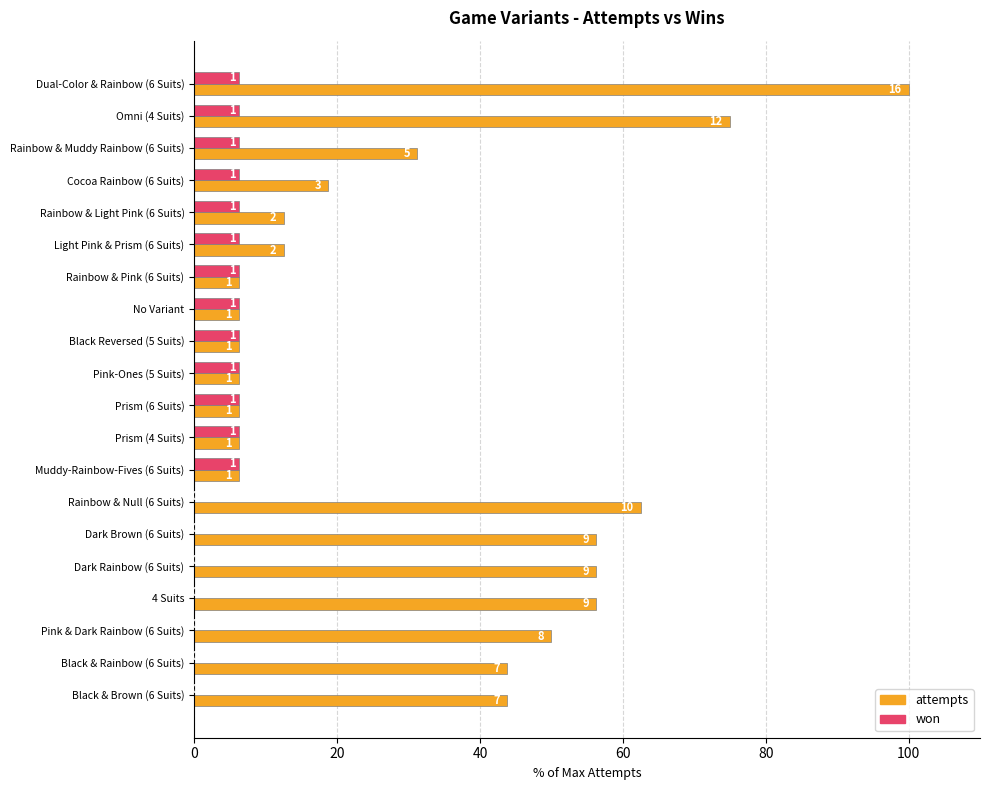

Reading left to right, transcribe all the data shown in this chart.

attempts: 100.0	75.0	31.2	18.8	12.5	12.5	6.2	6.2	6.2	6.2	6.2	6.2	6.2	62.5	56.2	56.2	56.2	50.0	43.8	43.8
won: 6.2	6.2	6.2	6.2	6.2	6.2	6.2	6.2	6.2	6.2	6.2	6.2	6.2	0.0	0.0	0.0	0.0	0.0	0.0	0.0